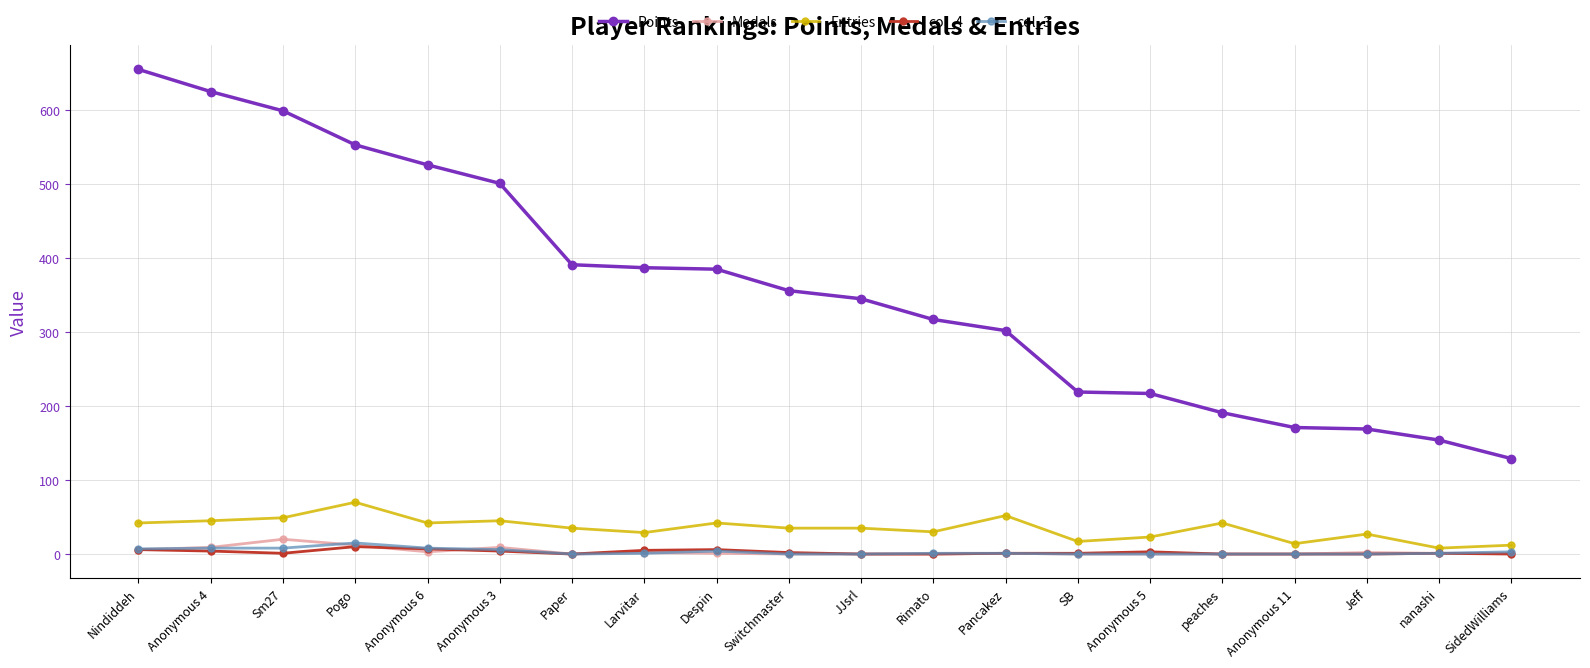

What is the greatest value displayed?

655